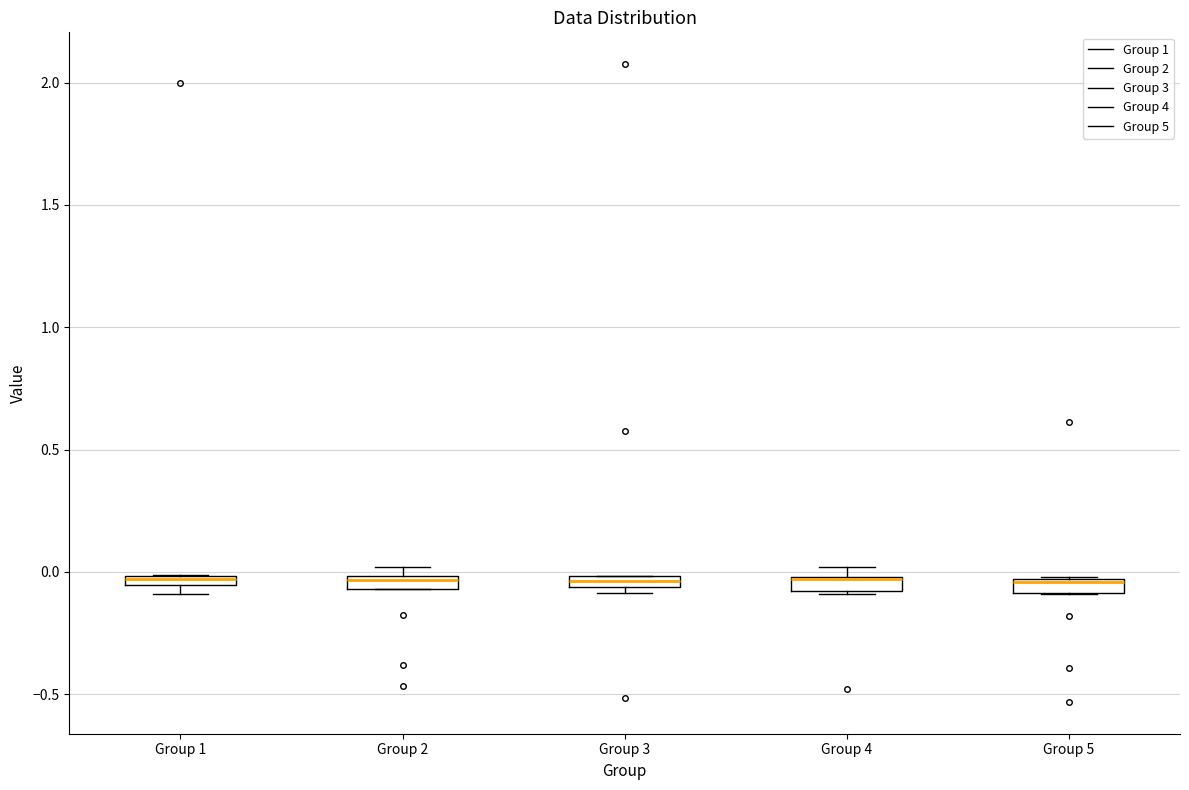

Where is the lower edge of the box for Group 2 on the y-axis? The values are not printed on the chart, so give them approximately, as read against the axis.

-0.05